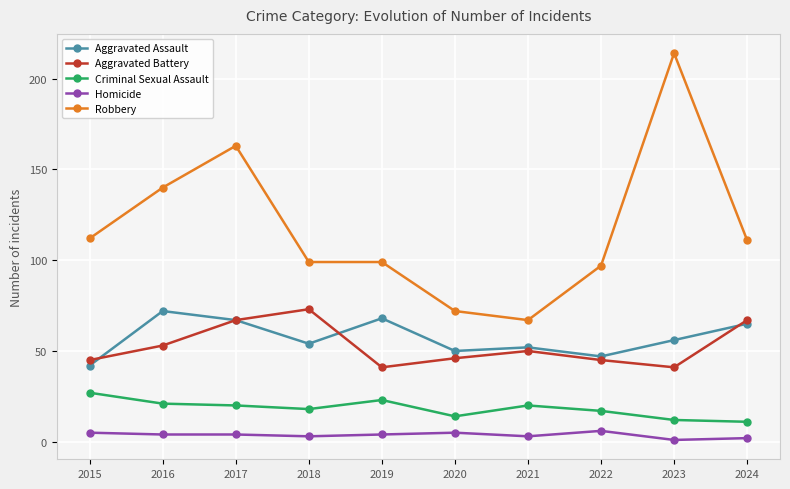

Is the value of Aggravated Battery at 2019 greater than the value of Aggravated Assault at 2022?

No